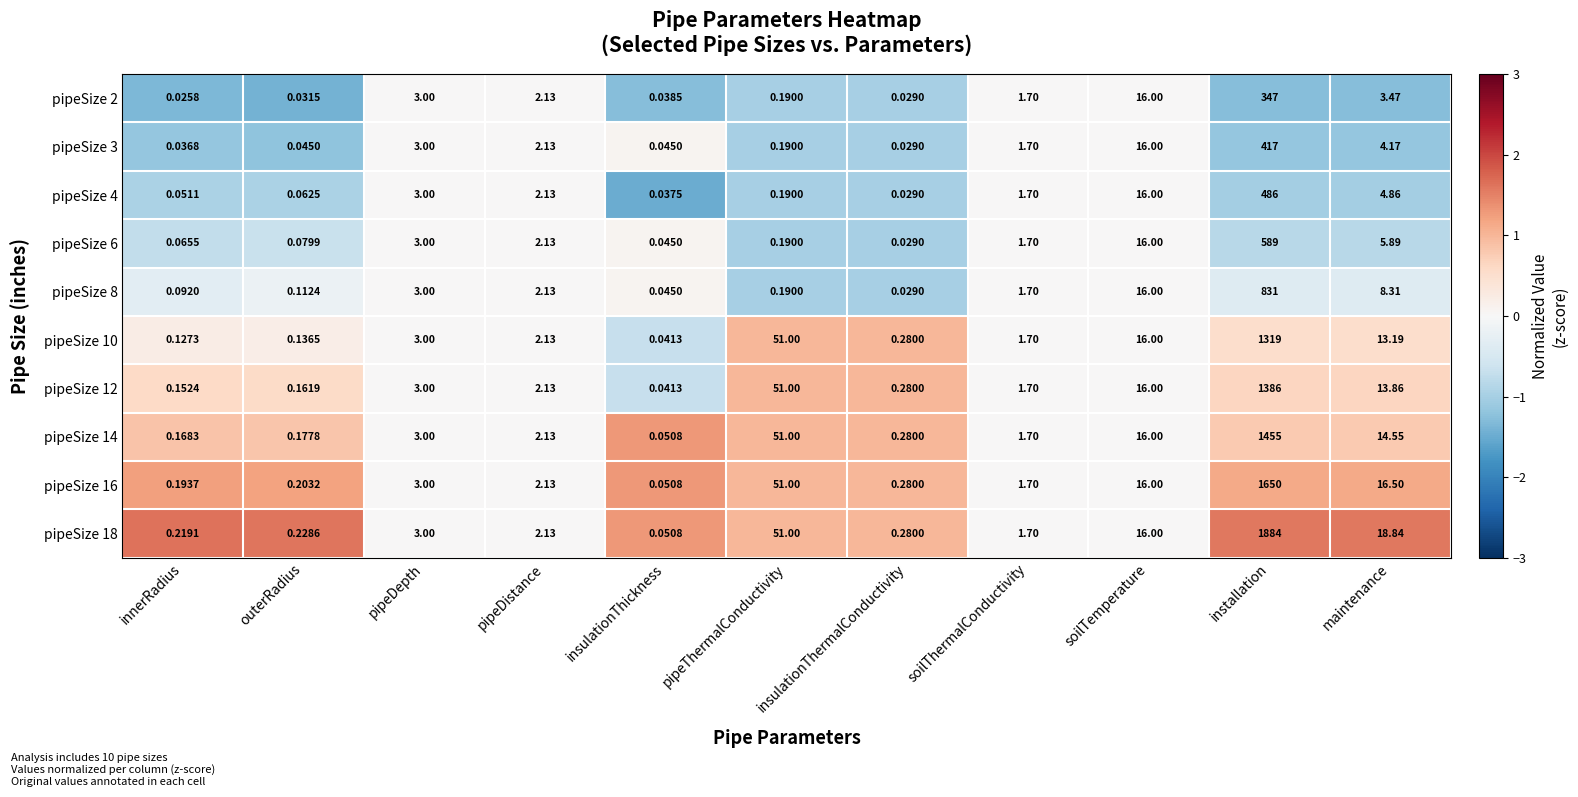

At which category does the chart reach its peak across all series?

installation